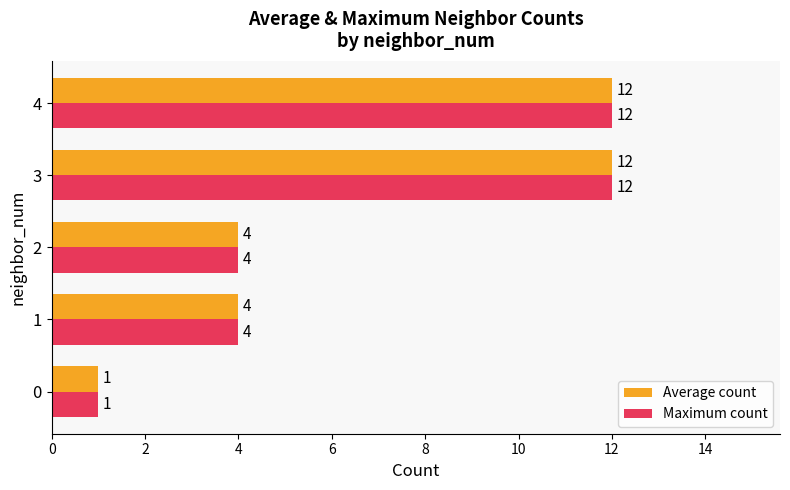

What is the total value across all series at 2?

8